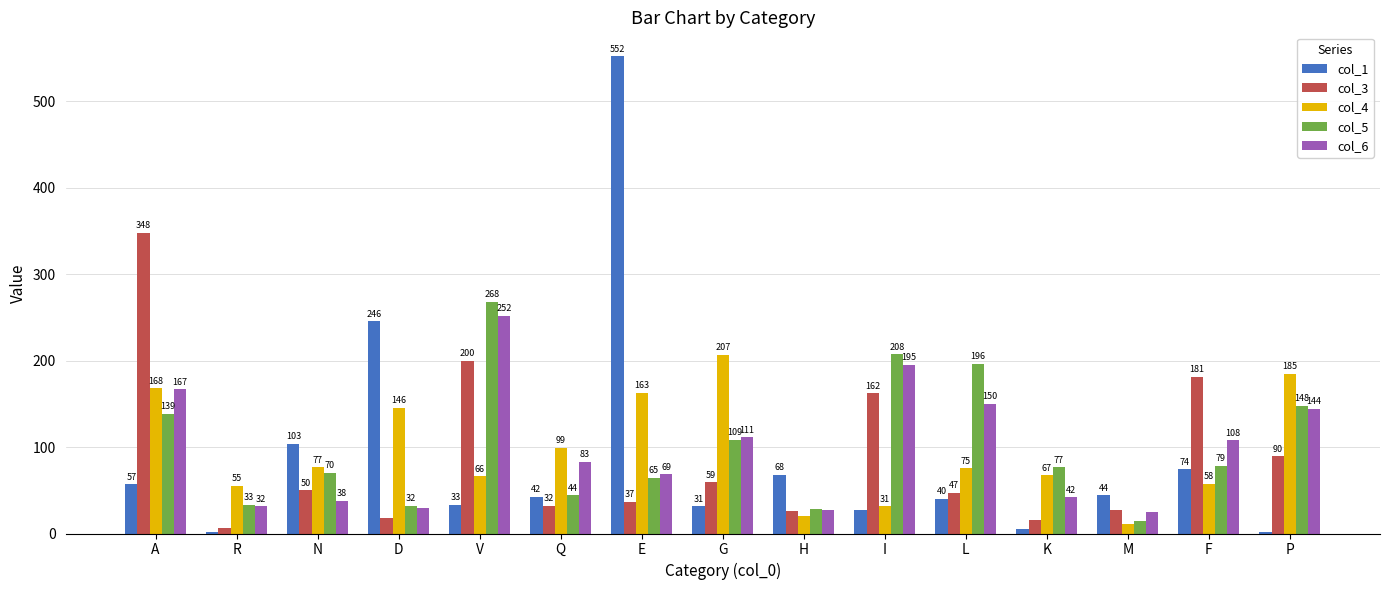

What is the total value across all series at M?

122.0